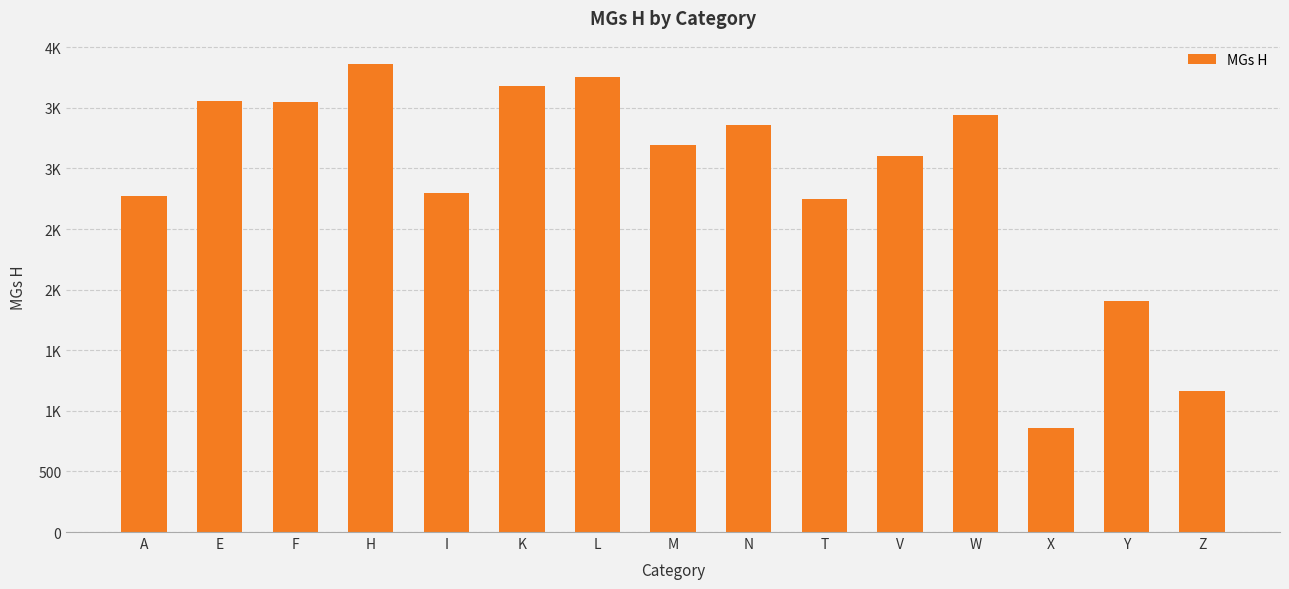

Does the chart contain stacked bars?

No